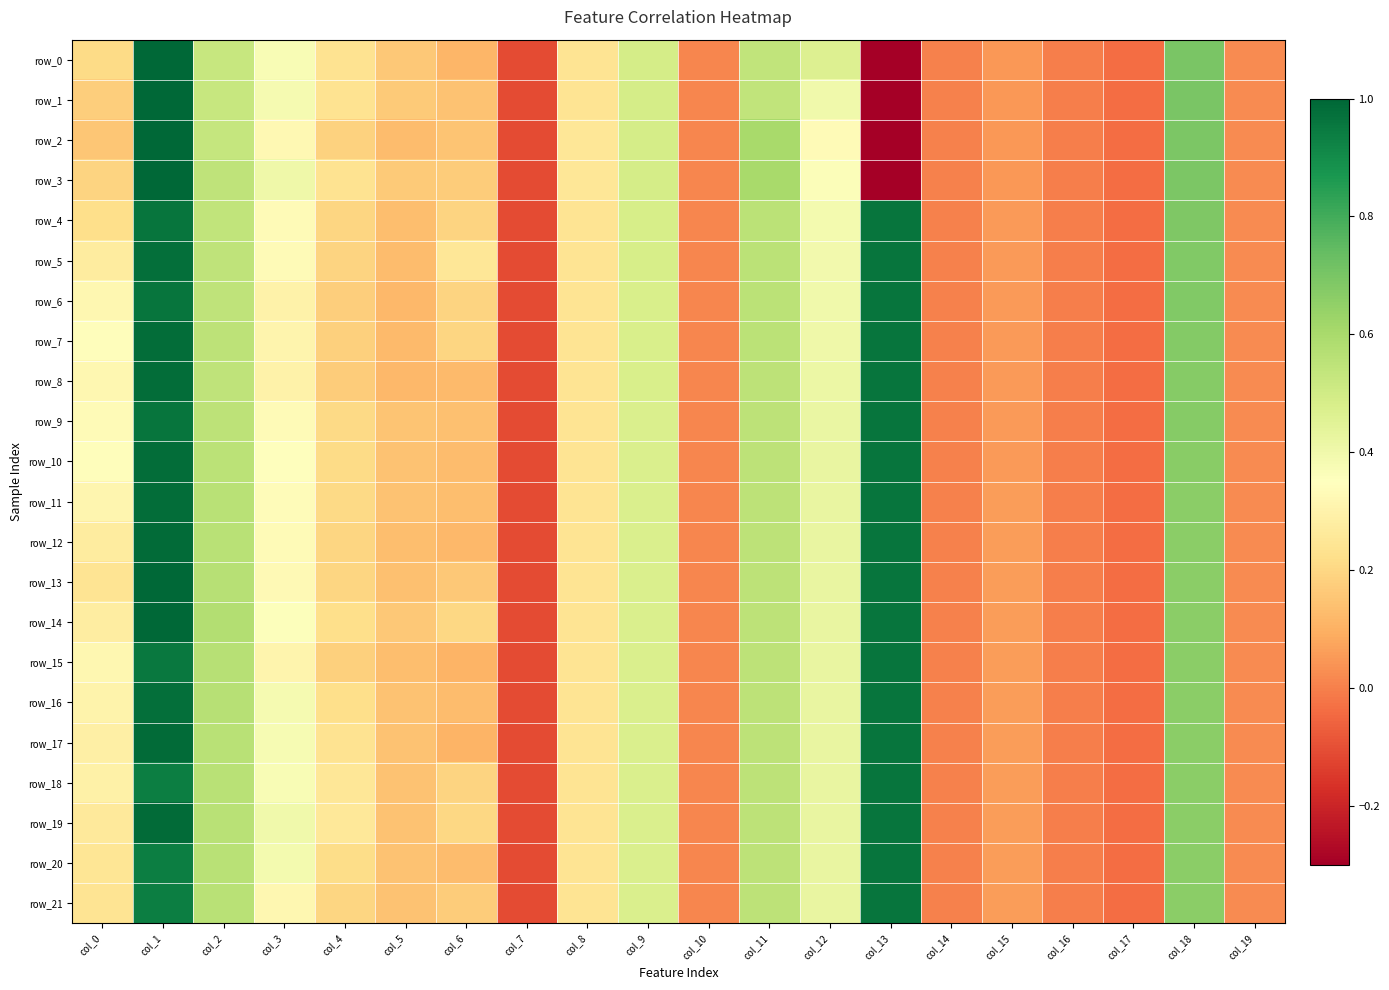

Between col_18 and col_15, which is larger?

col_18